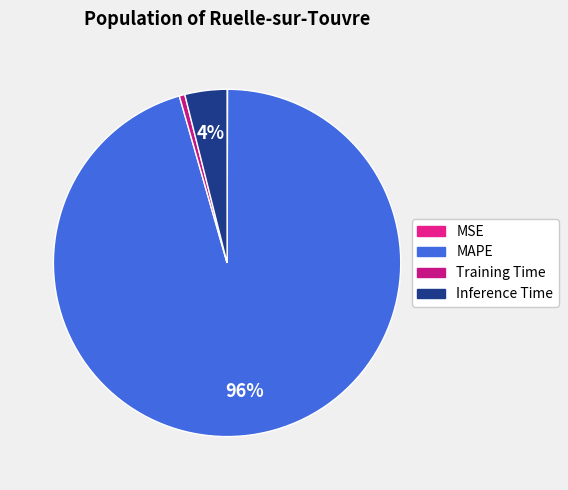

What is the largest slice in the pie chart?

MAPE